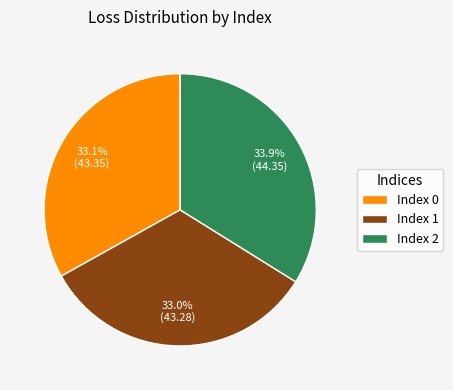

Count the number of slices in the pie.

3